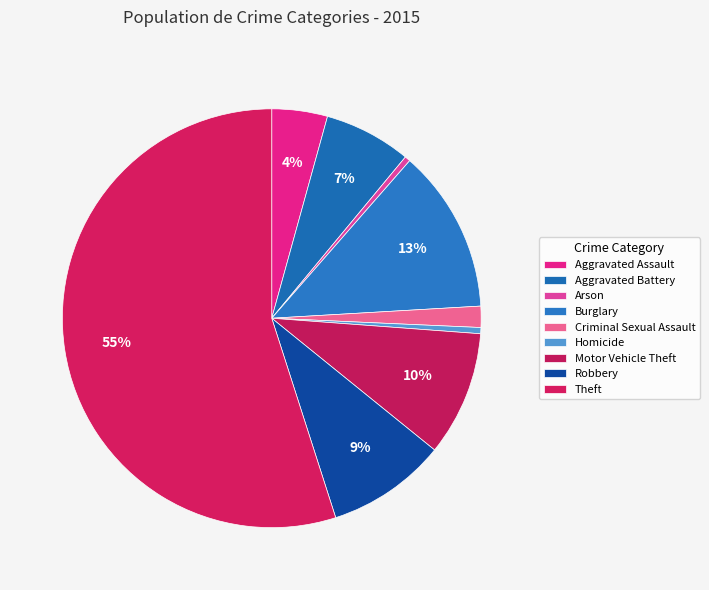

What percentage is the Aggravated Assault slice, to the nearest percent?

4%